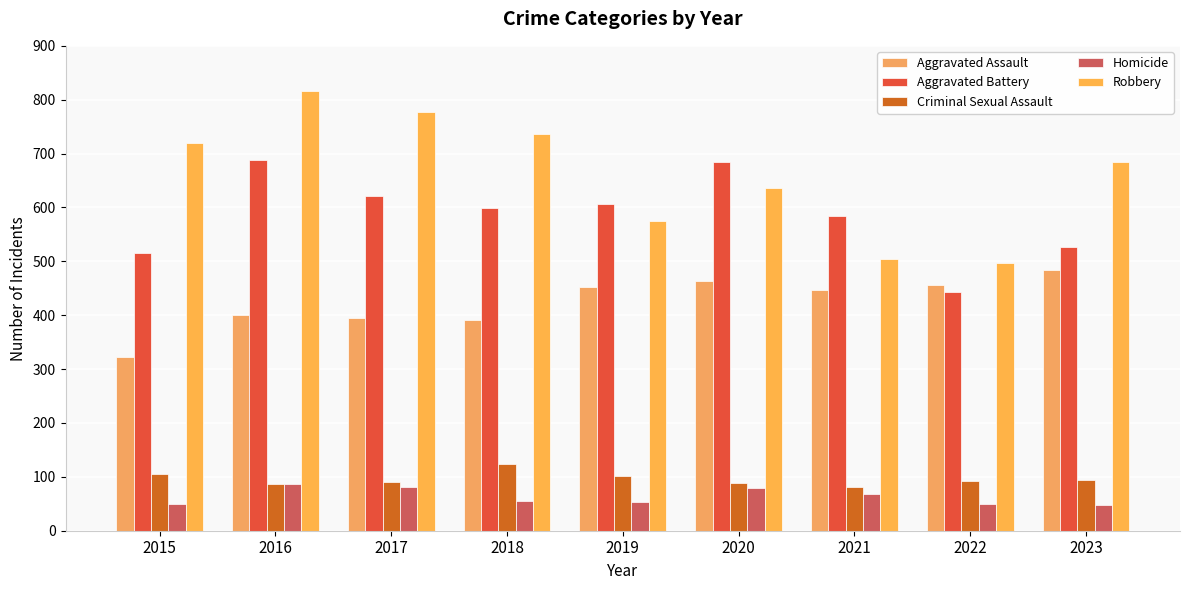

Count the number of categories in the chart.

9